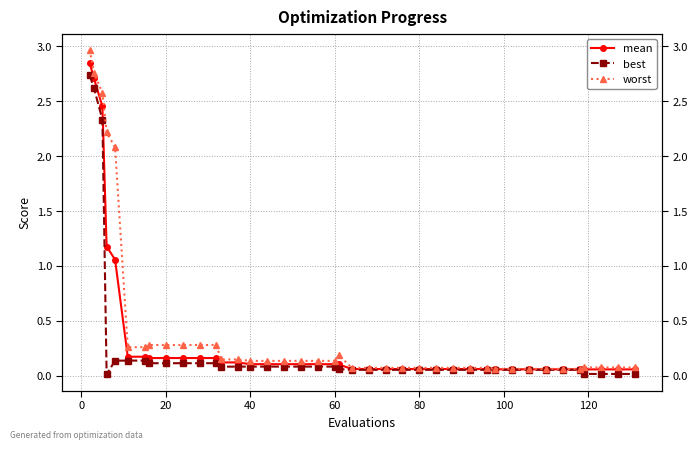

What is the highest value of the mean series?

2.8